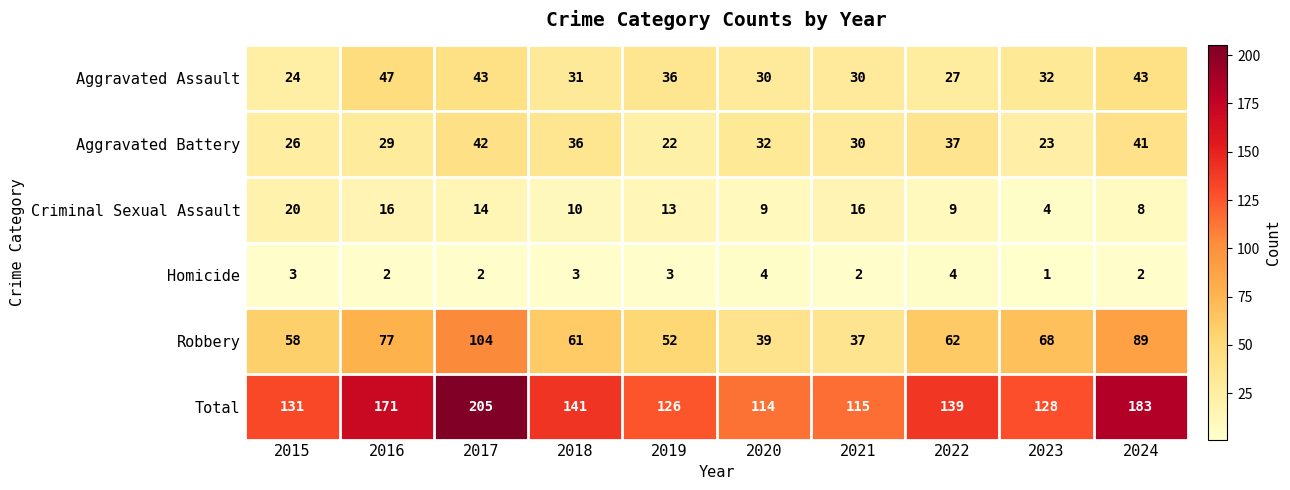

What is the average value of the Aggravated Assault series?

34